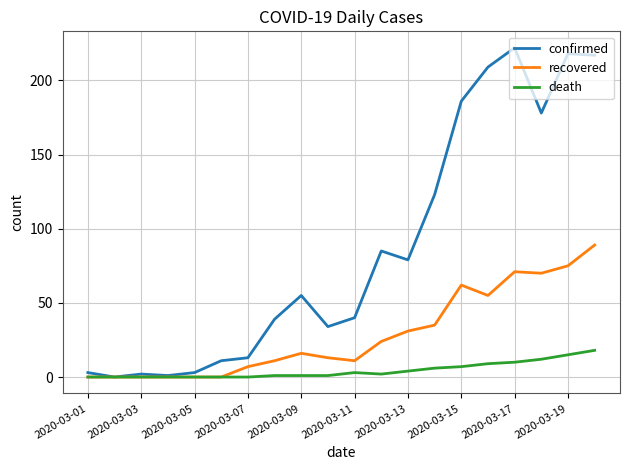

Which series has the widest spread of values?

confirmed